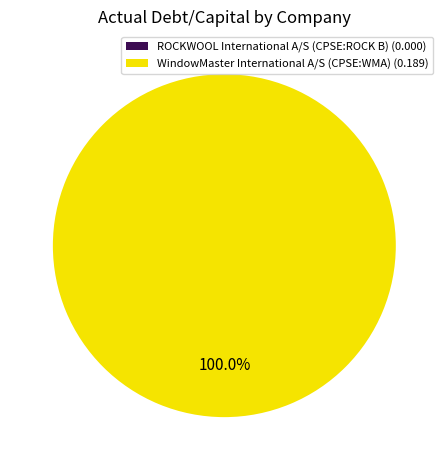

Which category has the smallest portion of the pie?

ROCKWOOL International A/S (CPSE:ROCK B)